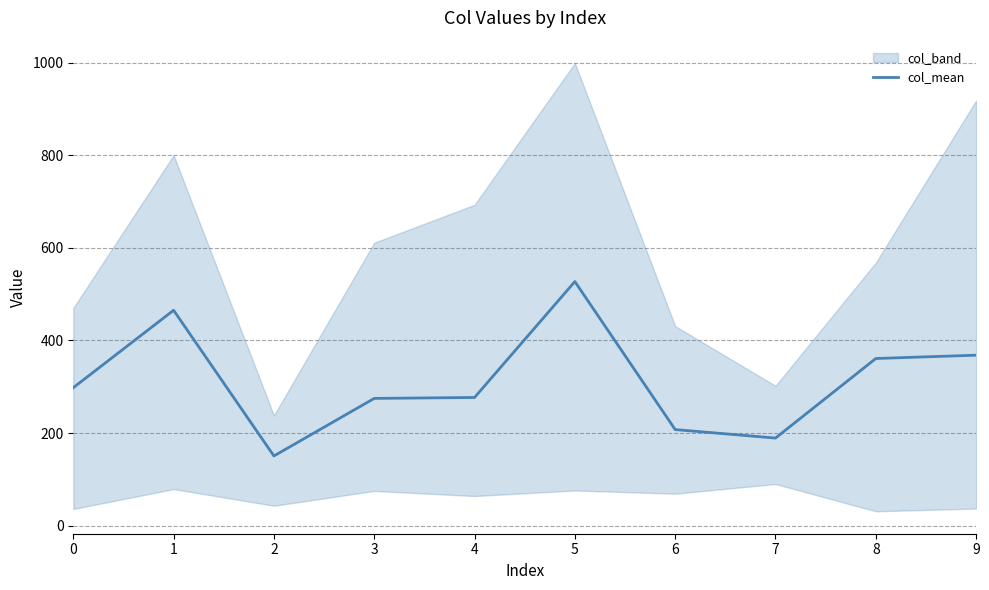

Is it true that the value at 9 is 637.2?

False